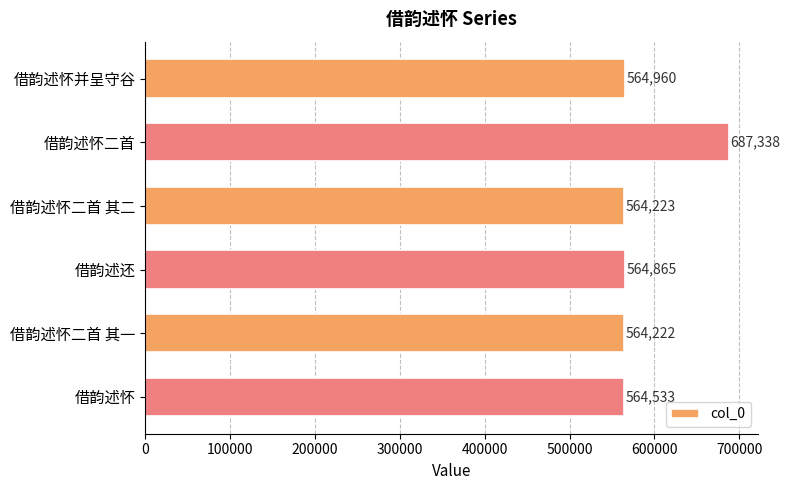

Are the bars grouped side by side (vs. stacked)?

No